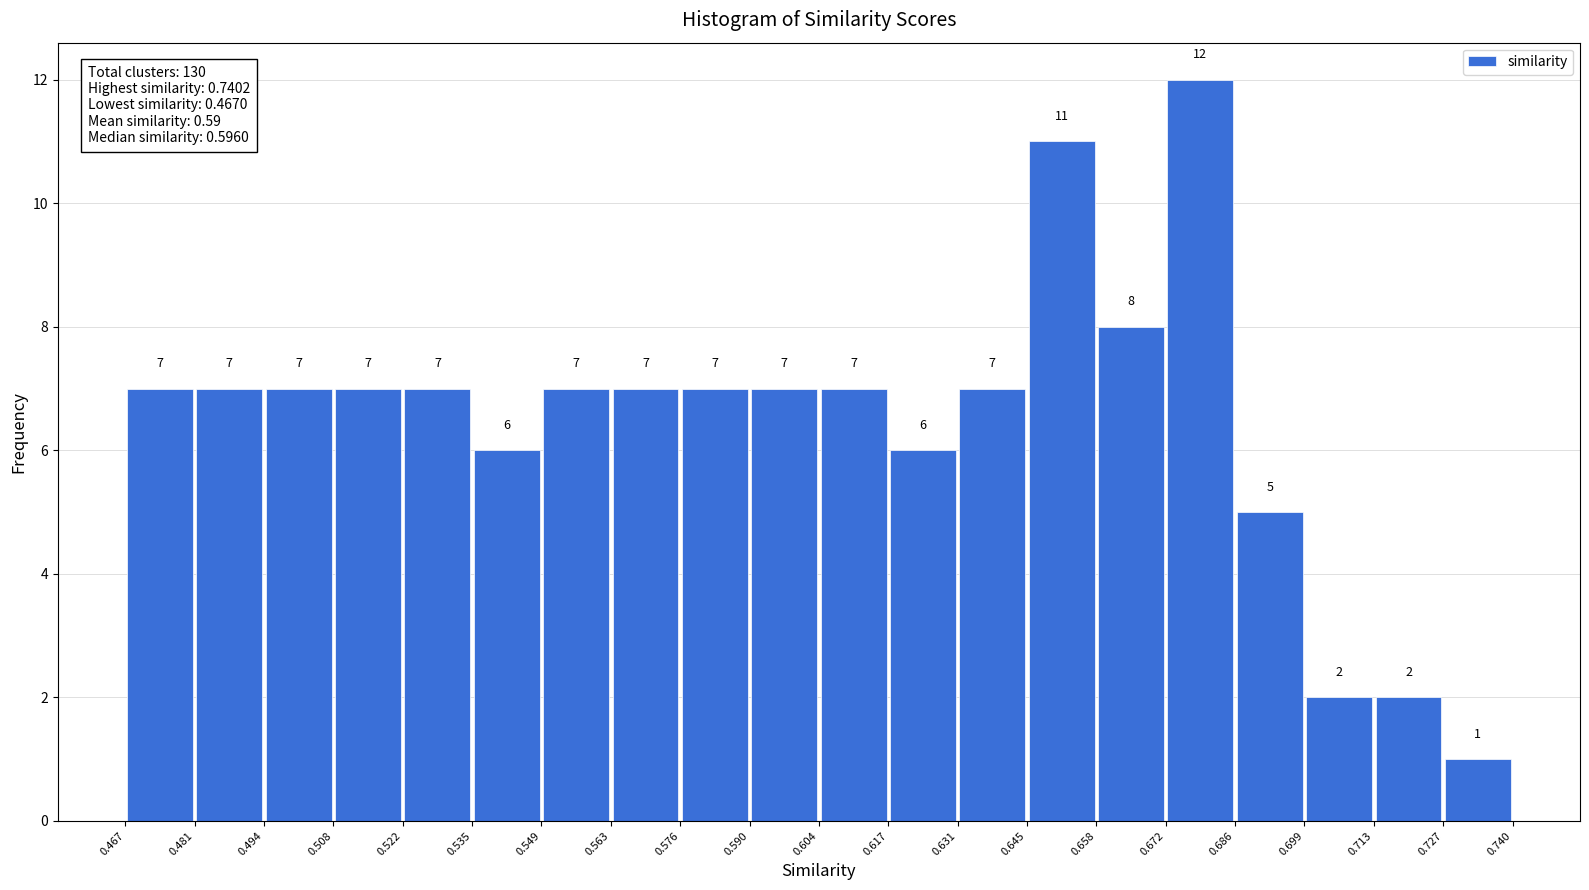

Reading left to right, transcribe this chart: for each bar, give the range it covers on the x-axis and its height.

0.467 to 0.481: 7
0.481 to 0.494: 7
0.494 to 0.508: 7
0.508 to 0.522: 7
0.522 to 0.535: 7
0.535 to 0.549: 6
0.549 to 0.563: 7
0.563 to 0.576: 7
0.576 to 0.590: 7
0.590 to 0.604: 7
0.604 to 0.617: 7
0.617 to 0.631: 6
0.631 to 0.645: 7
0.645 to 0.658: 11
0.658 to 0.672: 8
0.672 to 0.686: 12
0.686 to 0.699: 5
0.699 to 0.713: 2
0.713 to 0.727: 2
0.727 to 0.740: 1